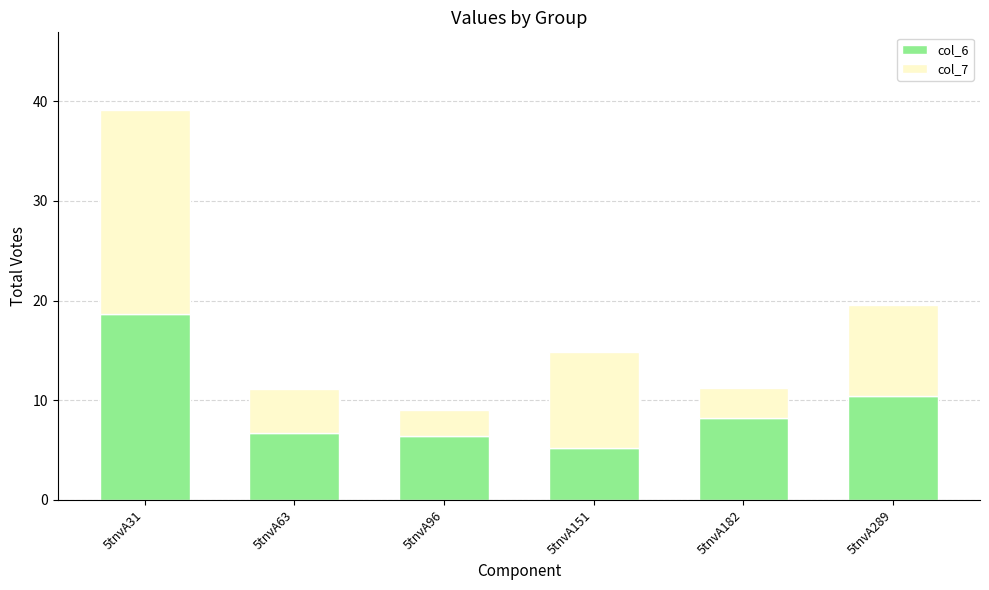

Reading left to right, what are the values for col_6?

18.6	6.7	6.5	5.3	8.2	10.4